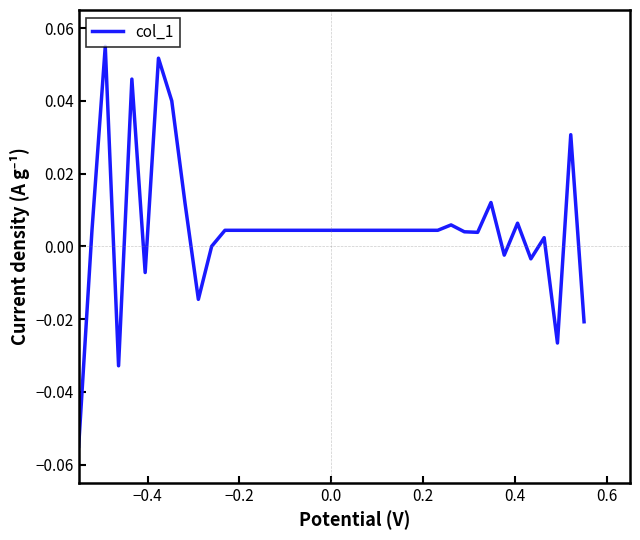

How many lines are shown in the chart?

1